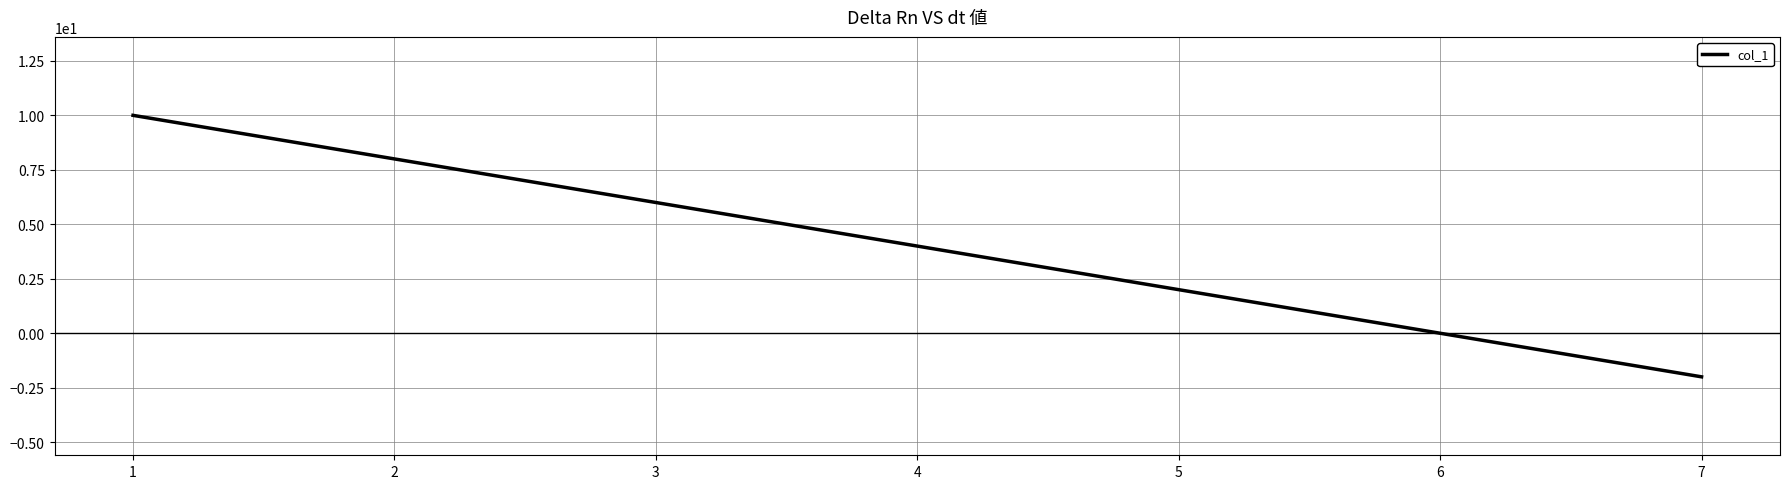

Is this an area chart (filled region under the line)?

No